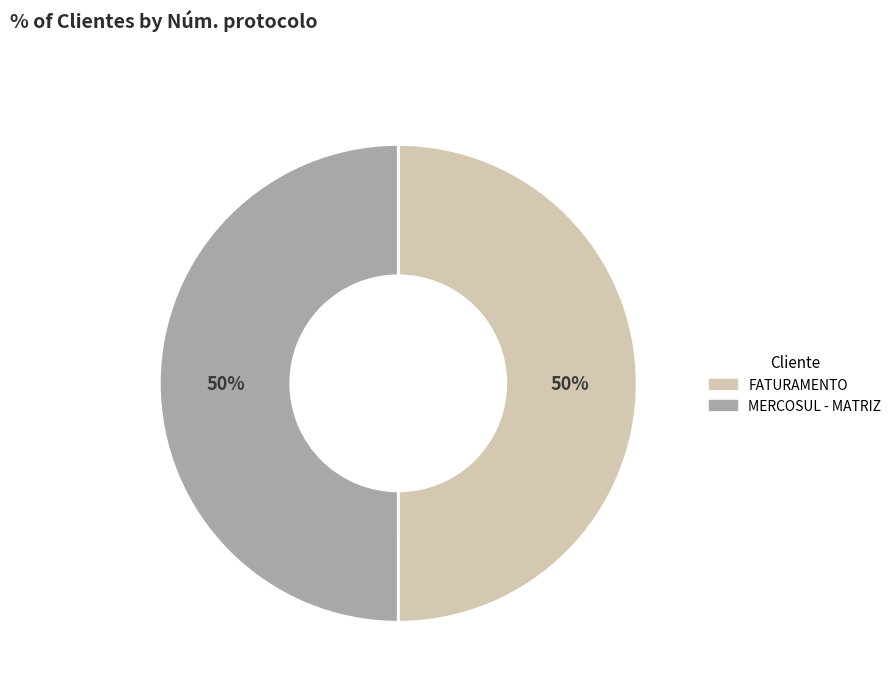

Count the number of slices in the pie.

2